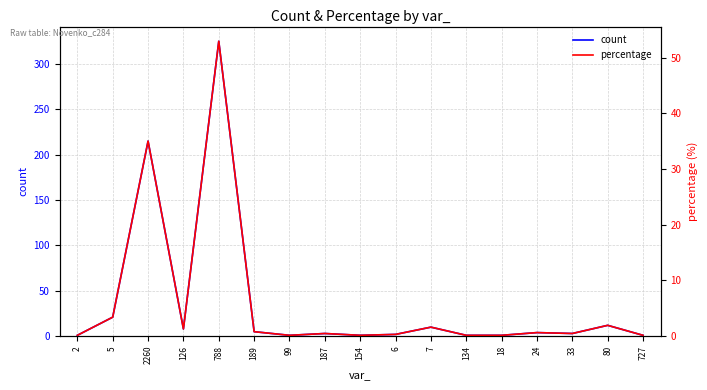

What is the difference between the second highest and second lowest values in the percentage series?

34.9